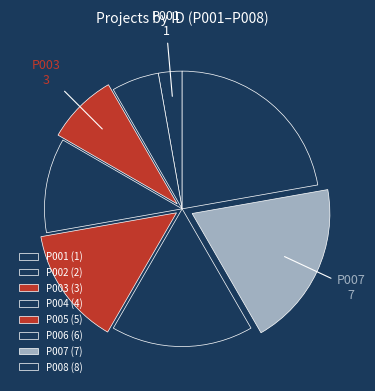

Which slice is the smallest?

P001